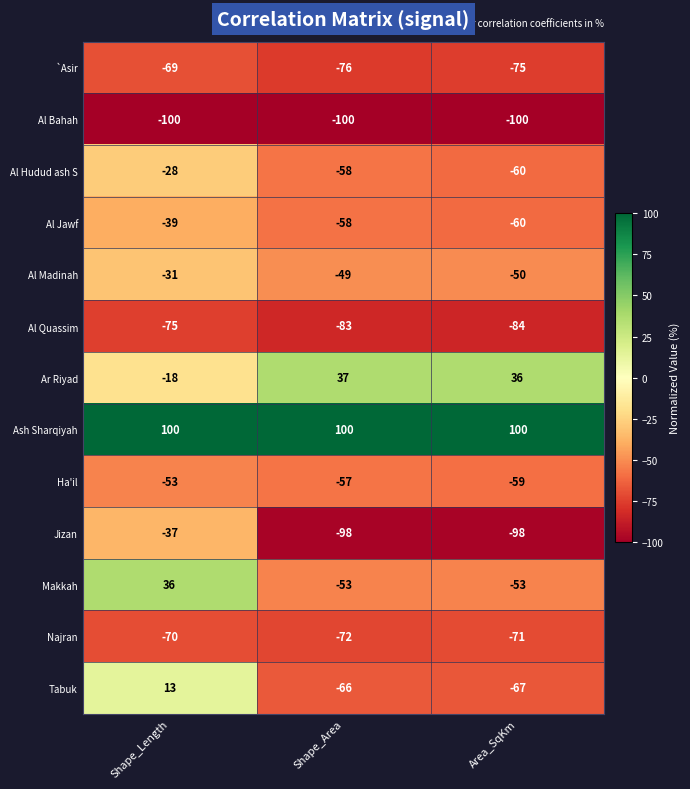

The value of Jizan at Shape_Length is -15. True or false?

False